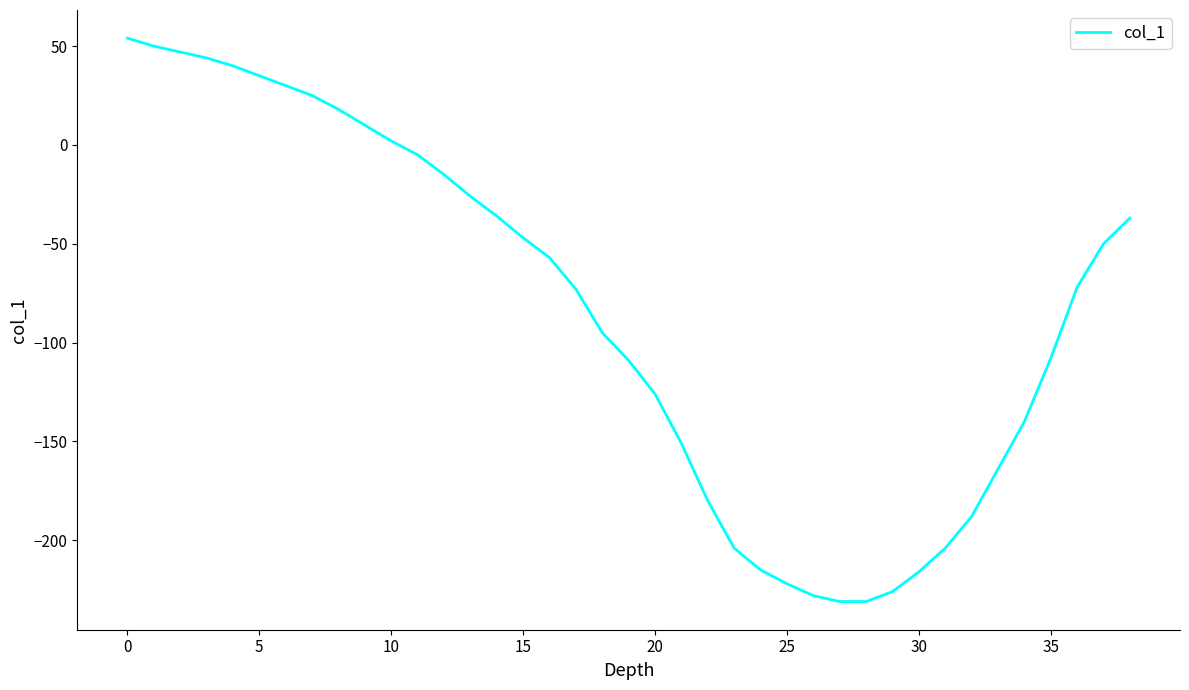

What is the greatest value displayed?

54